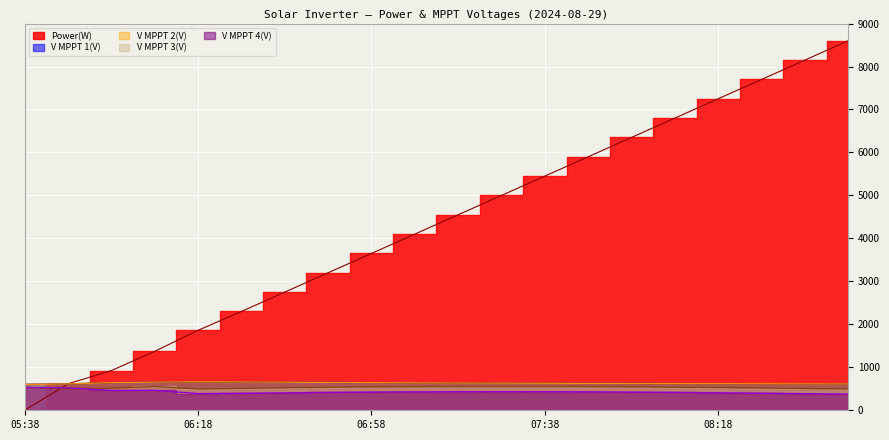

Reading right to left, list all the values displayed in this chart.

Power(W): 08:48=8600.0	08:38=8150.0	08:28=7700.0	08:18=7250.0	08:08=6800.0	07:58=6350.0	07:48=5900.0	07:38=5450.0	07:28=5000.0	07:18=4550.0	07:08=4100.0	06:58=3650.0	06:48=3200.0	06:38=2750.0	06:28=2300.0	06:18=1861.0	06:08=1372.0	05:58=924.0	05:48=616.0	05:38=0.0
V MPPT 1(V): 08:48=612.7	08:38=614.8	08:28=617.0	08:18=619.3	08:08=621.7	07:58=624.2	07:48=626.8	07:38=629.4	07:28=632.1	07:18=635.0	07:08=638.2	06:58=641.5	06:48=648.3	06:38=655.1	06:28=660.2	06:18=663.6	06:08=656.5	05:58=642.7	05:48=611.8	05:38=600.5
V MPPT 2(V): 08:48=612.8	08:38=614.9	08:28=617.1	08:18=619.4	08:08=621.8	07:58=624.3	07:48=626.9	07:38=629.5	07:28=632.2	07:18=635.1	07:08=638.3	06:58=641.6	06:48=648.4	06:38=655.2	06:28=660.3	06:18=663.6	06:08=656.5	05:58=642.7	05:48=613.2	05:38=600.7
V MPPT 3(V): 08:48=497.5	08:38=508.5	08:28=519.0	08:18=529.0	08:08=538.0	07:58=545.5	07:48=551.0	07:38=554.2	07:28=555.1	07:18=553.8	07:08=550.2	06:58=545.3	06:48=538.1	06:38=525.0	06:28=510.2	06:18=496.8	06:08=553.4	05:58=513.5	05:48=501.4	05:38=531.1
V MPPT 4(V): 08:48=375.5	08:38=386.5	08:28=397.0	08:18=407.0	08:08=416.0	07:58=423.5	07:48=429.0	07:38=432.2	07:28=433.1	07:18=431.8	07:08=428.2	06:58=423.3	06:48=416.1	06:38=405.0	06:28=395.2	06:18=388.1	06:08=464.1	05:58=461.1	05:48=522.1	05:38=532.6